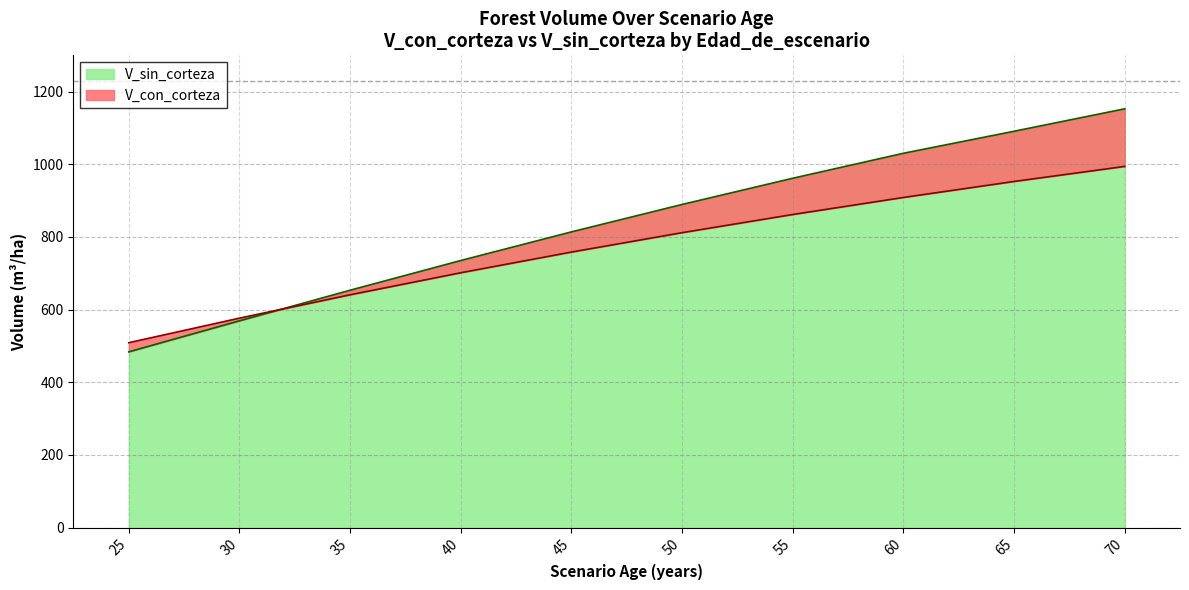

Reading right to left, what are all the values shown in this chart?

V_con_corteza: 994.3	952.8	908.8	861.9	811.9	758.5	701.5	640.9	576.6	509.0
V_sin_corteza: 1152.8	1091.0	1030.4	961.6	889.5	814.0	735.2	653.5	569.3	483.9